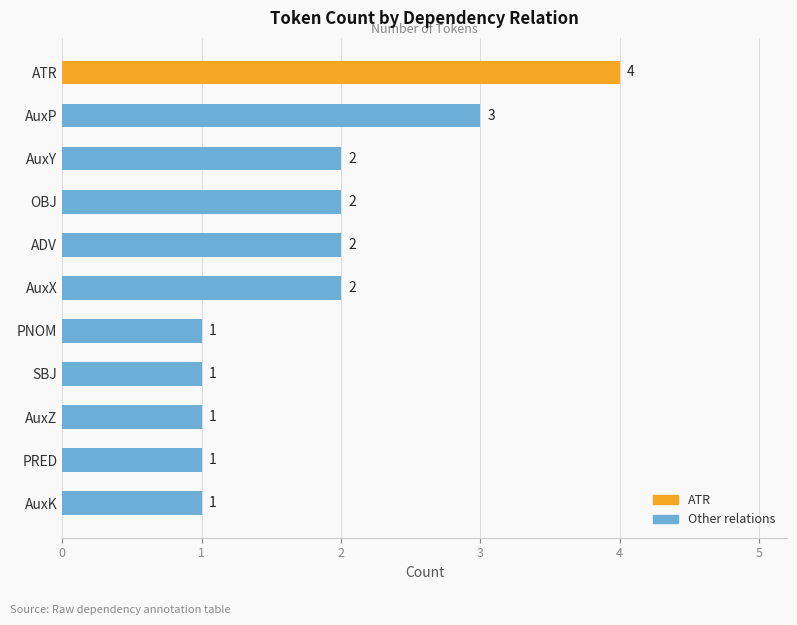

The chart shows a value of 1 at AuxK. True or false?

True